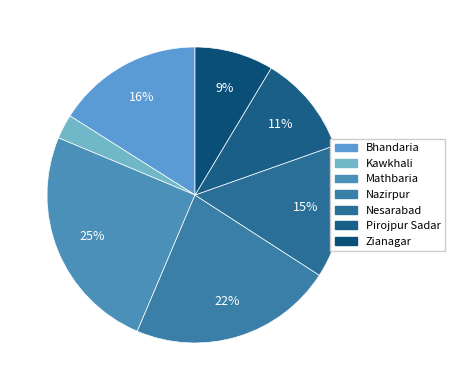

How many segments does this pie chart have?

7